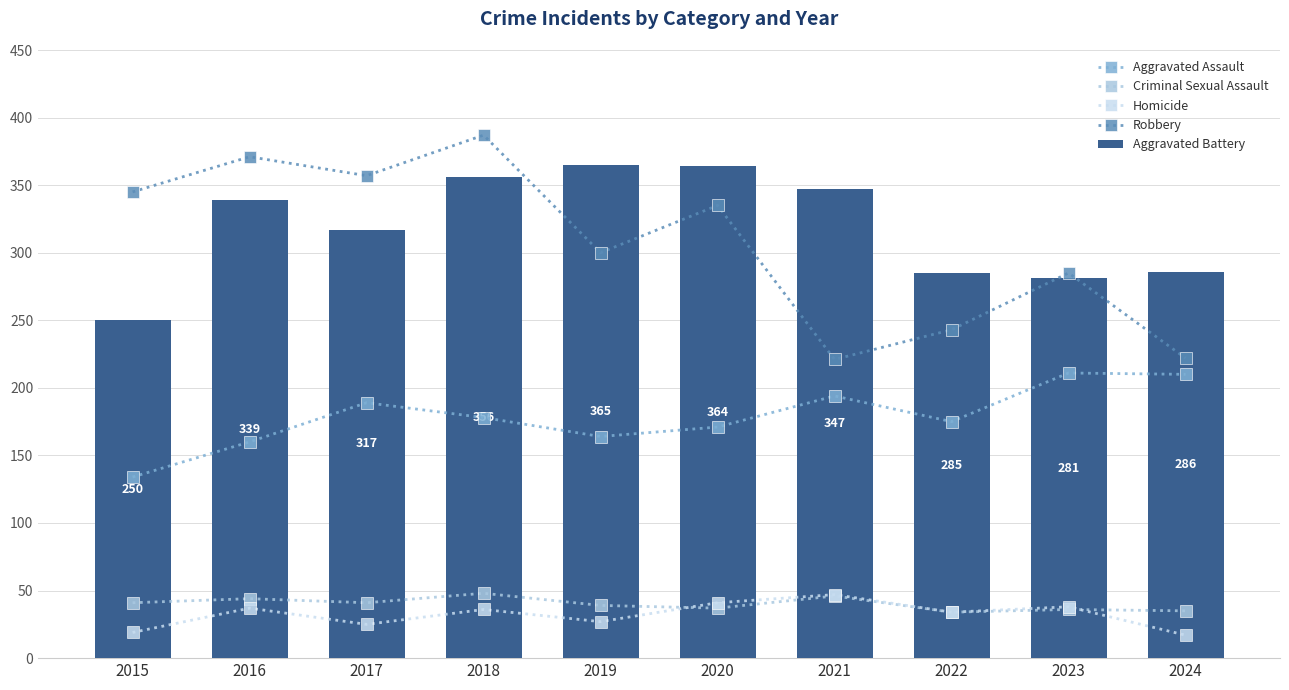

How many data points in Criminal Sexual Assault are above 41?

3